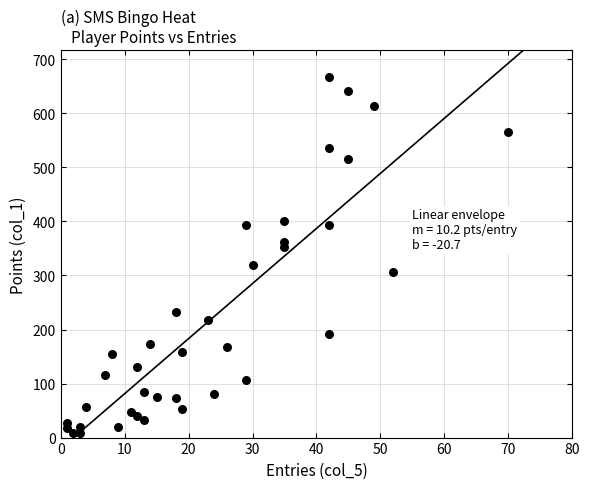

What is the range of X values (max minus min)?

69